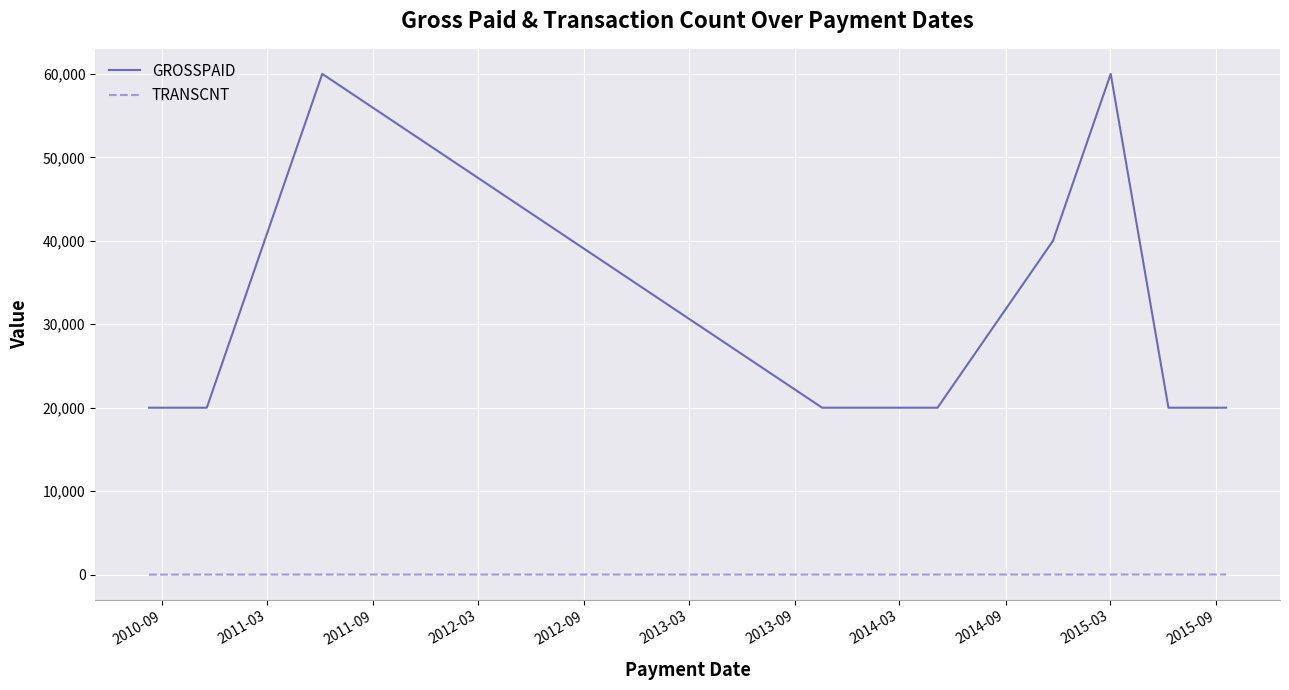

List the series in order of their overall mean, lowest first.

TRANSCNT, GROSSPAID